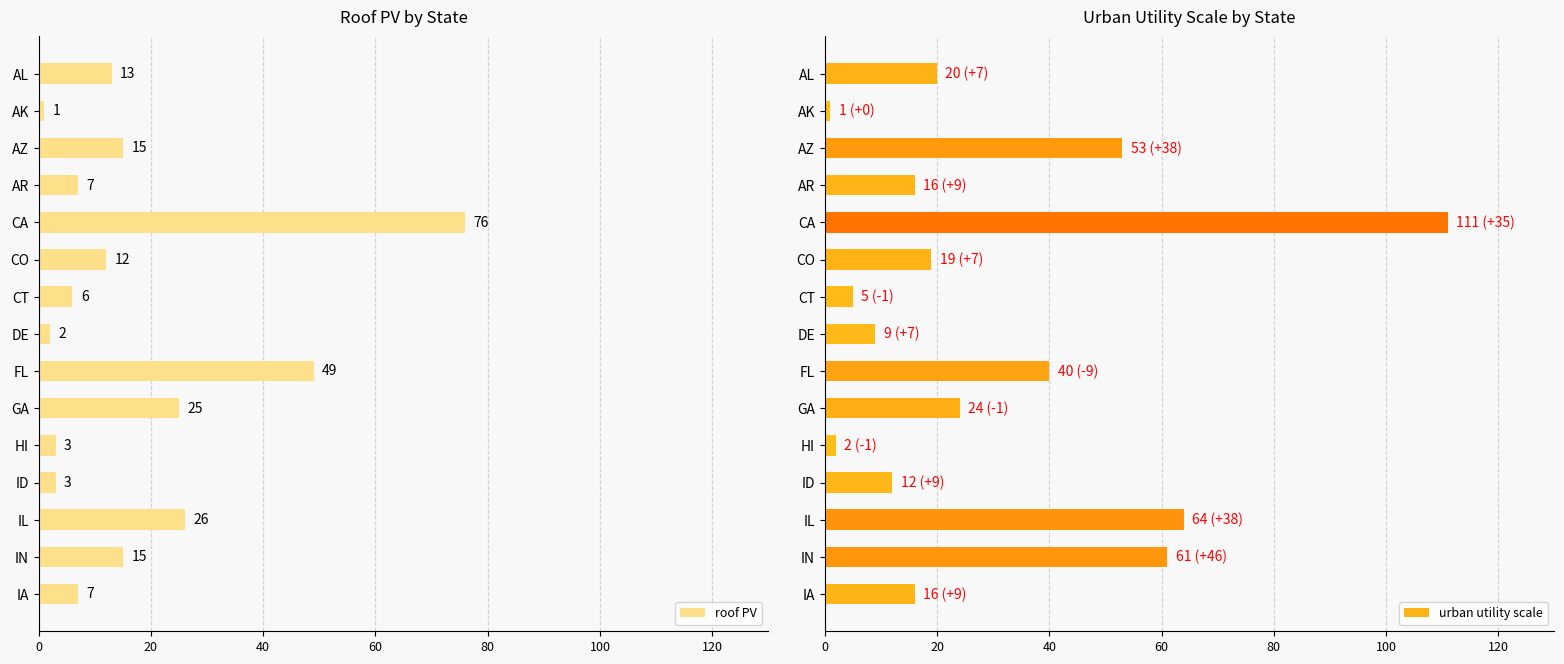

Does the chart contain stacked bars?

No